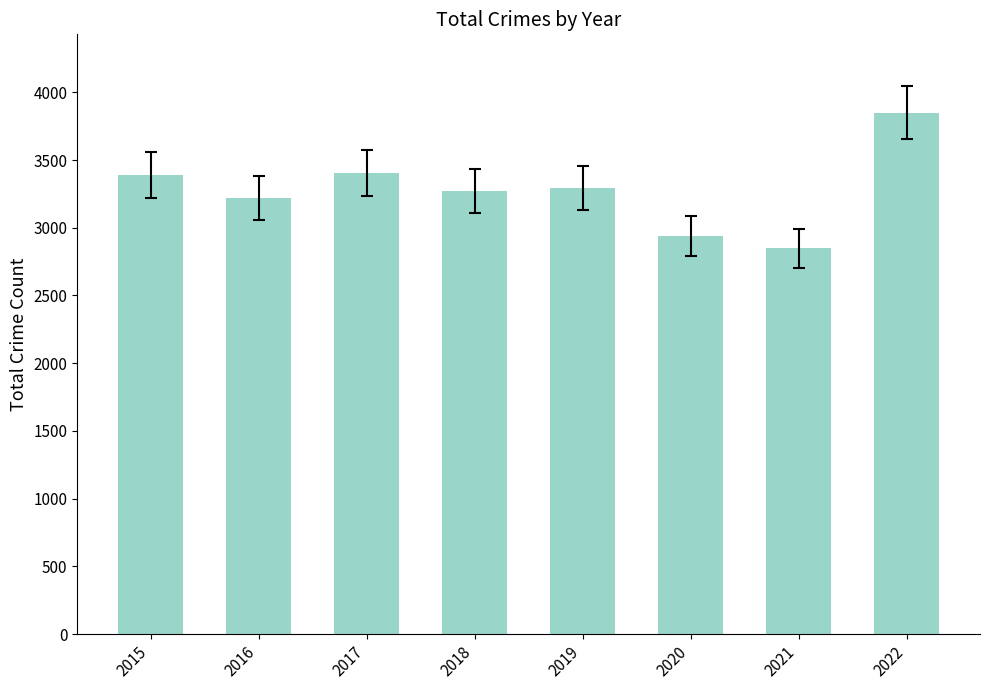

What is the difference between the second highest and second lowest values?

460